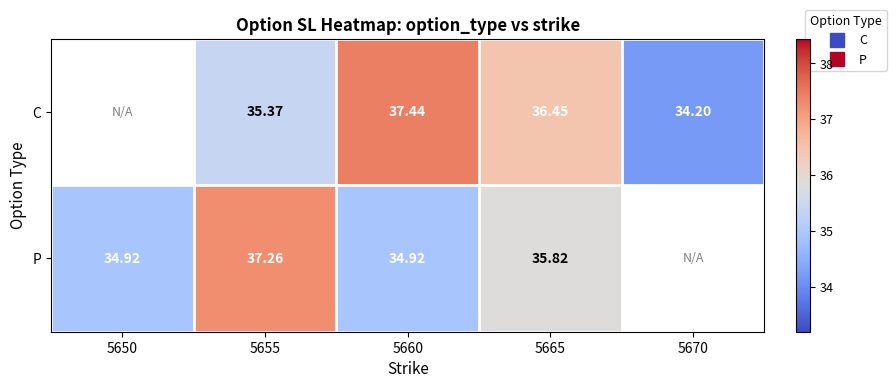

What is the greatest value displayed?

37.4